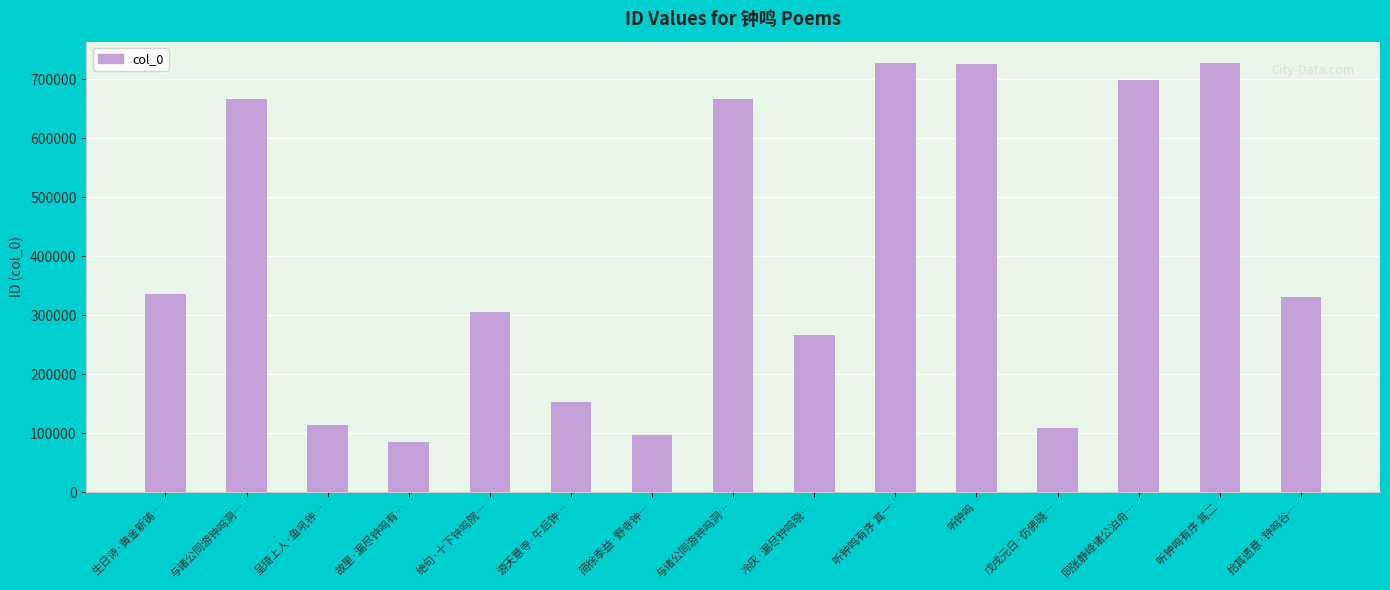

What is the difference between the maximum and minimum values?

643040